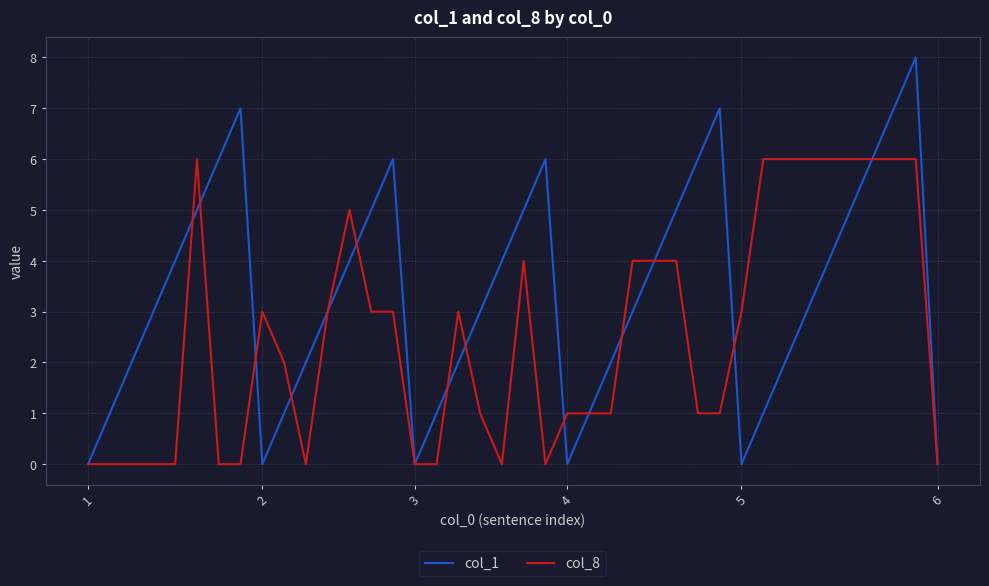

List the series in order of their peak value, lowest first.

col_8, col_1